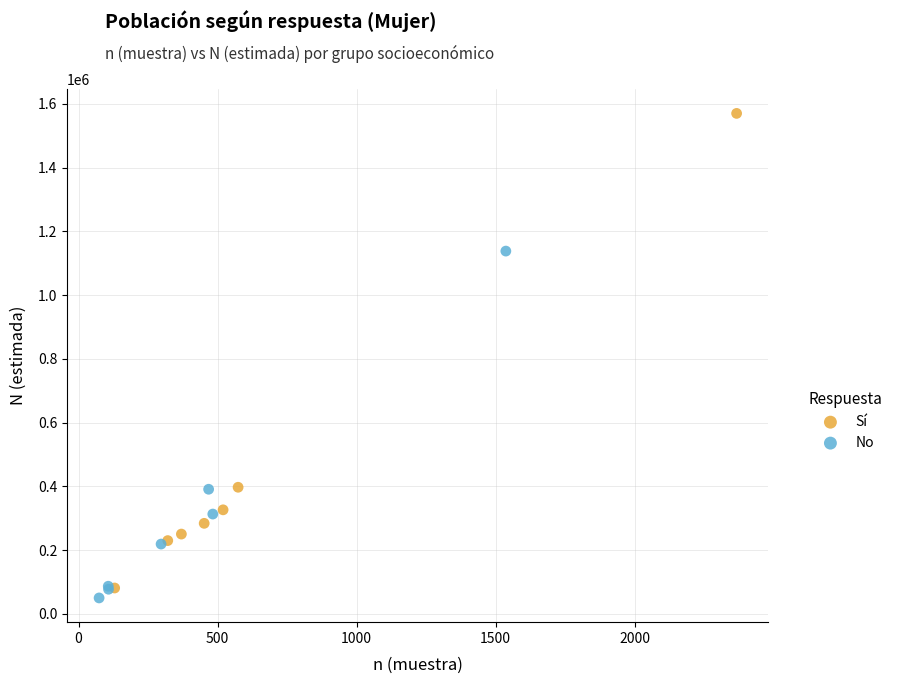

Which series contains the highest Y value?

Sí